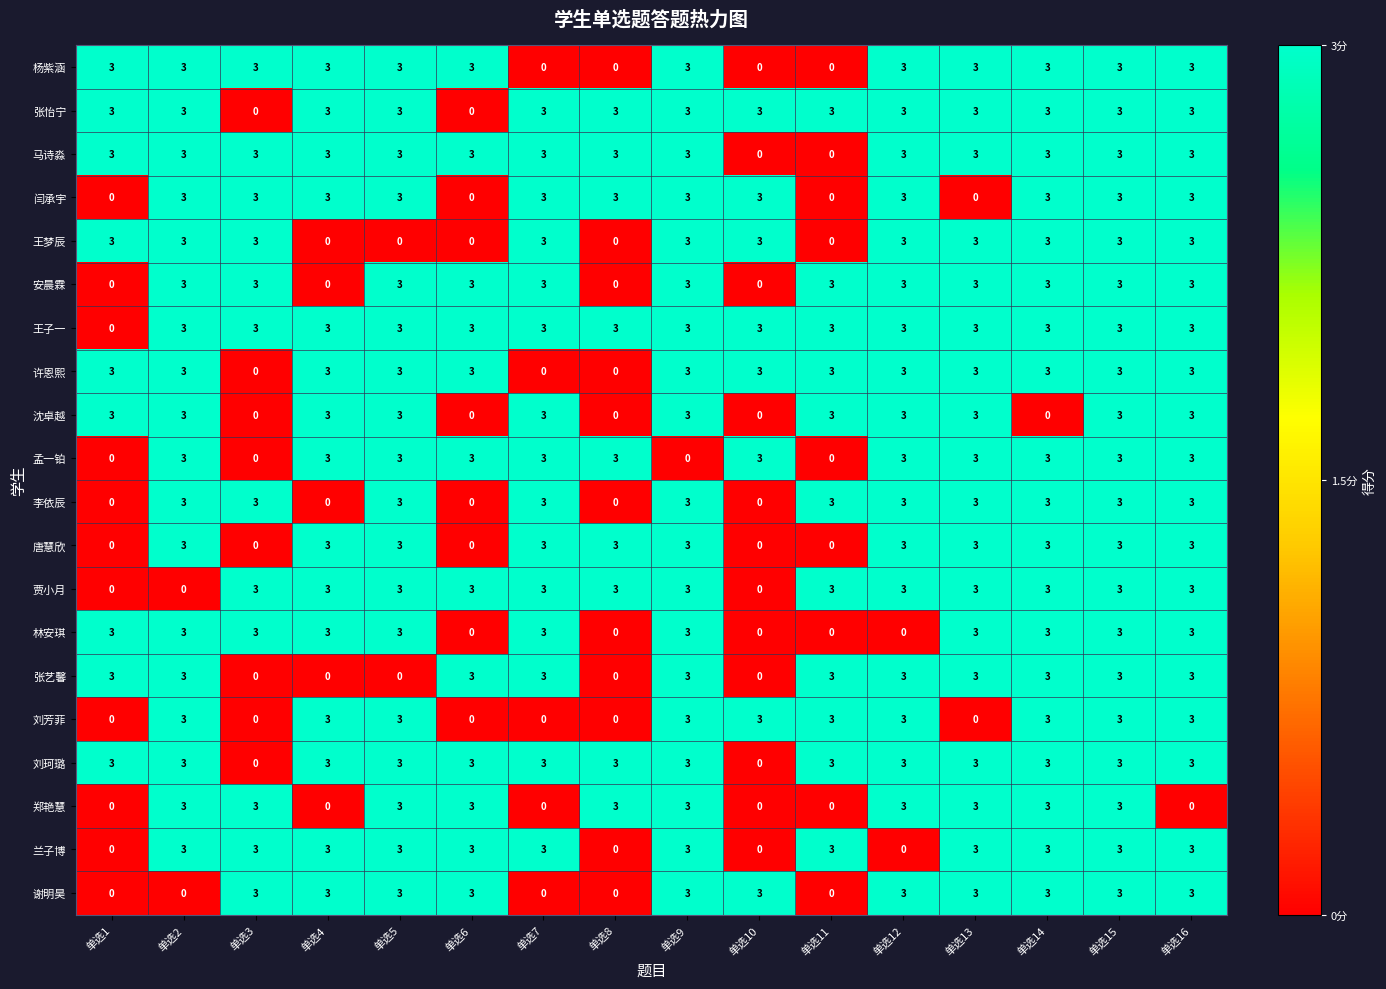

What is the maximum value for 兰子博?

3